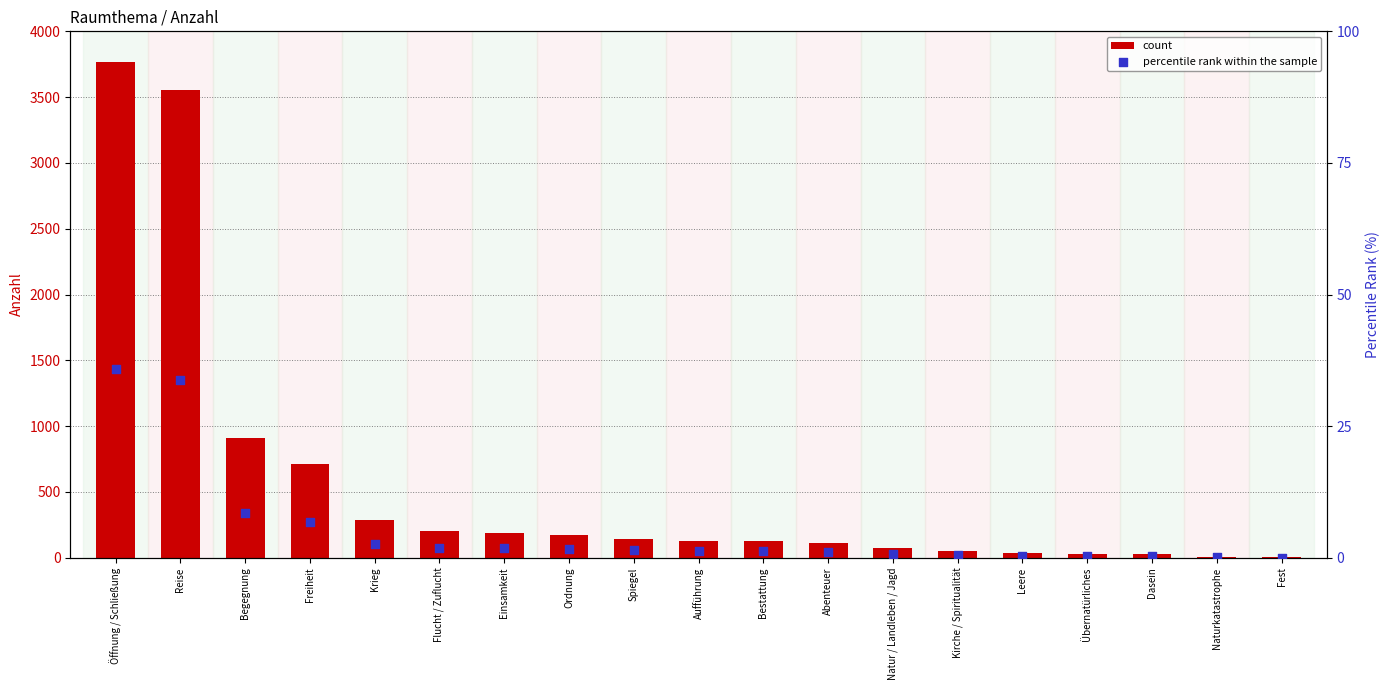

What is the total value across all series at Aufführung?

127.2